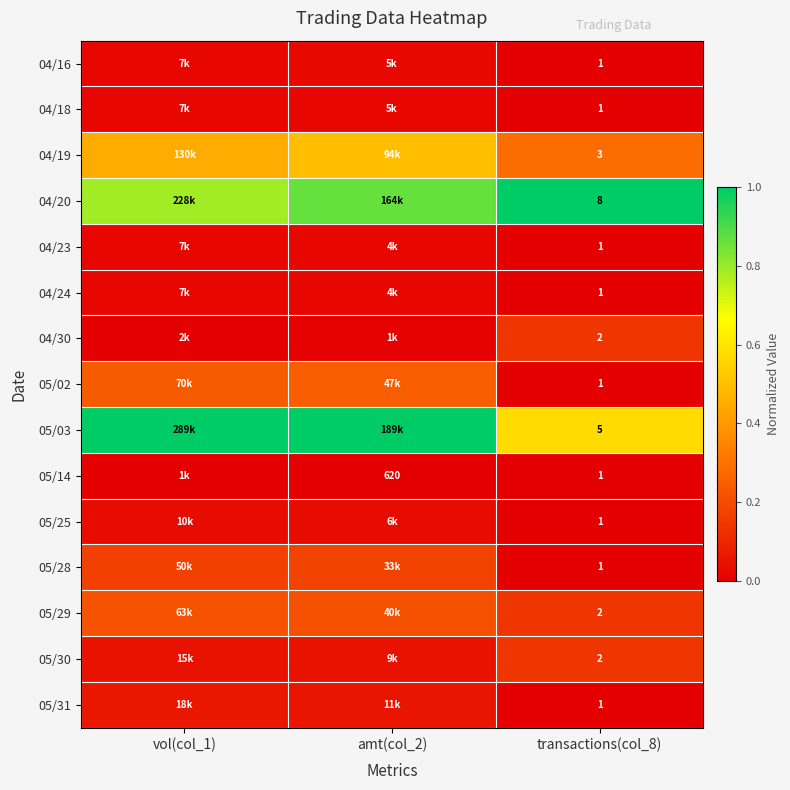

How many 05/02 values are between 0 and 1?

3